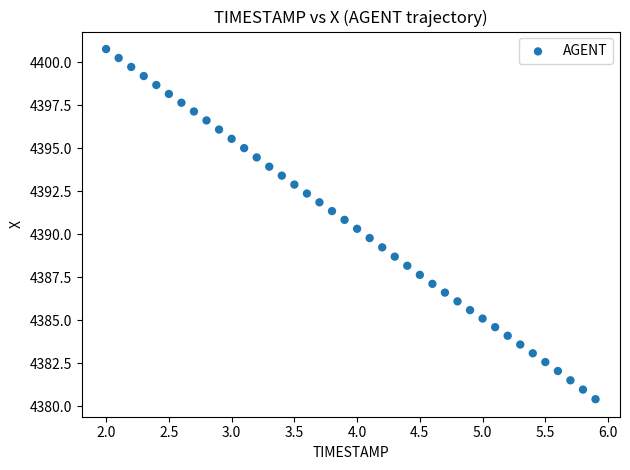

What is the range of X values (max minus min)?

3.9